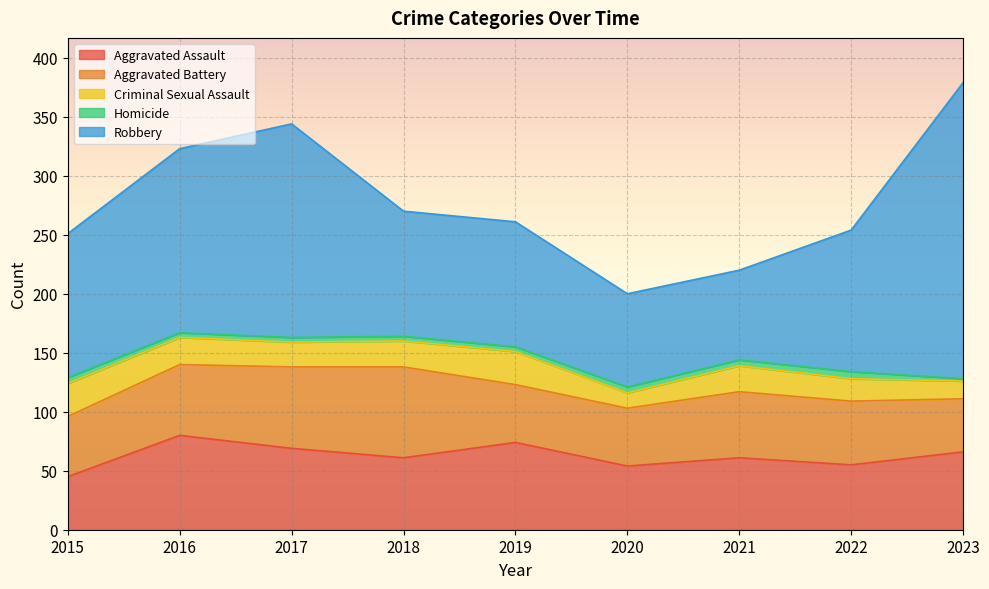

Where is the first local minimum for Robbery?

2021